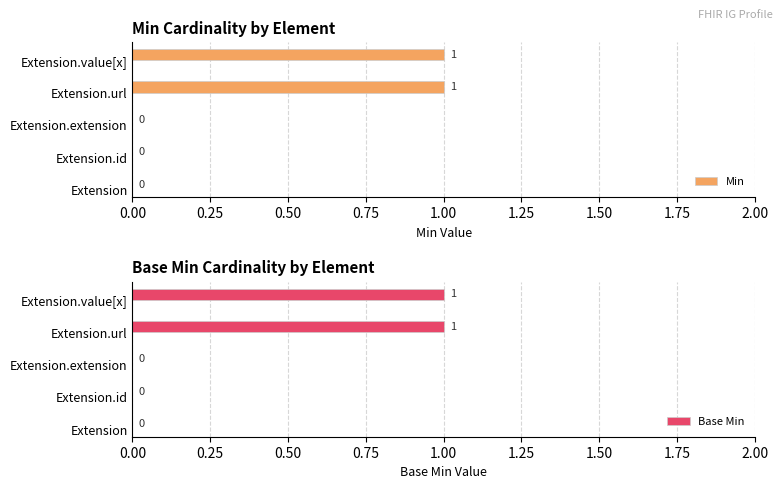

What is the sum of the Base Min values at Extension.value[x] and Extension?

1